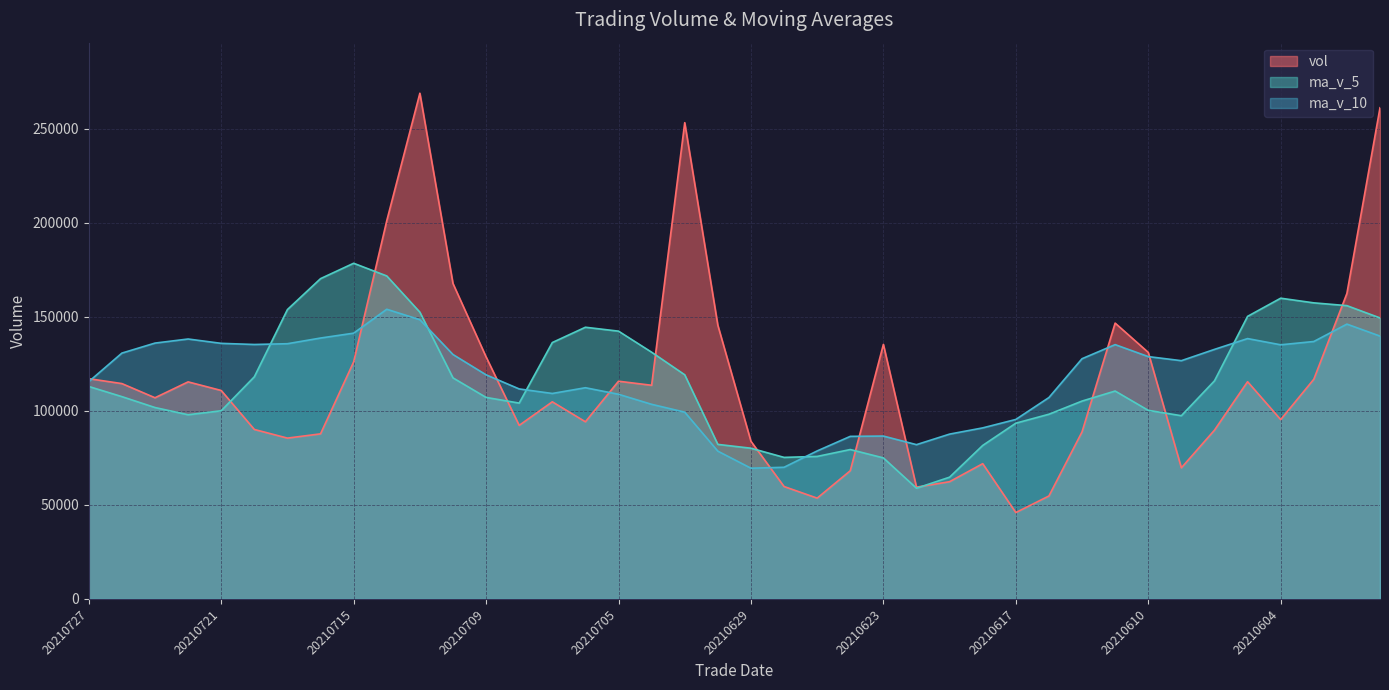

Which series changed the most between 20210624 and 20210608?

ma_v_10